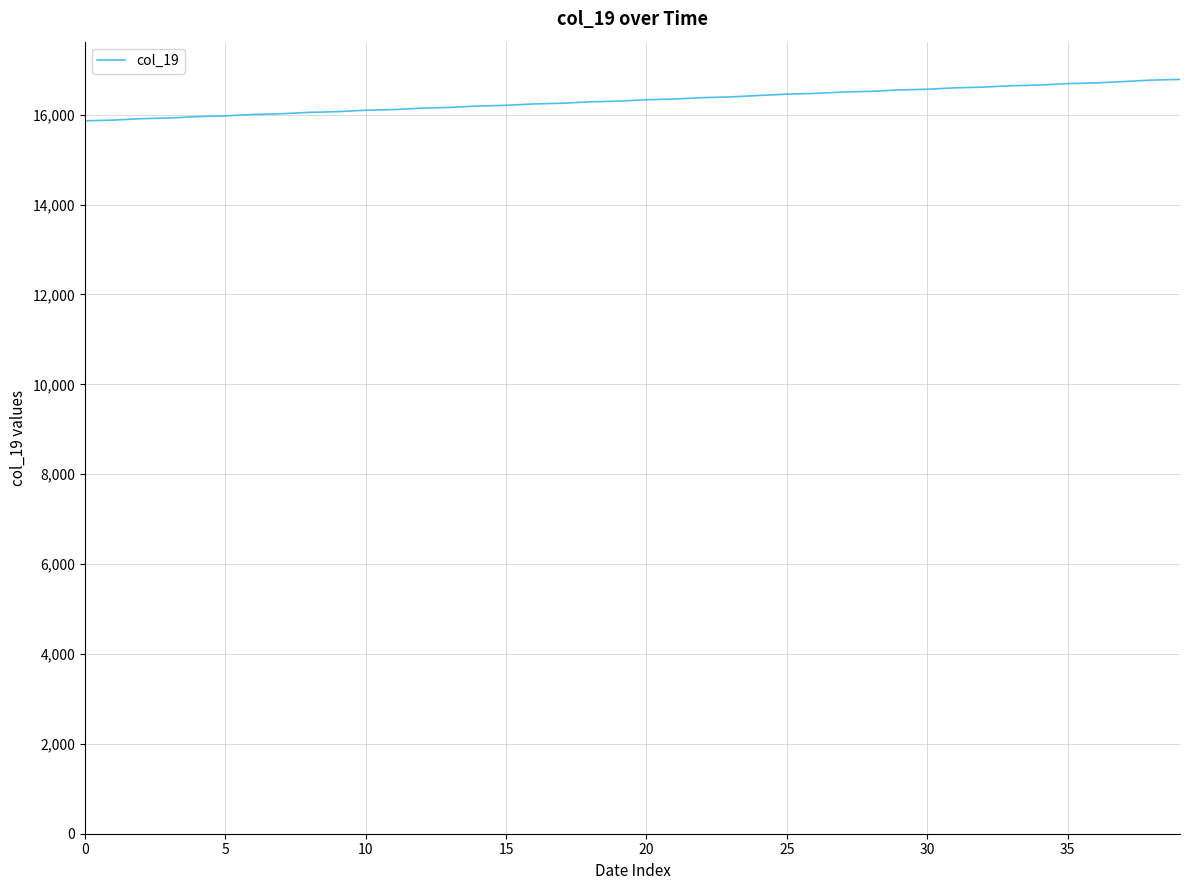

What is the greatest value displayed?

16786